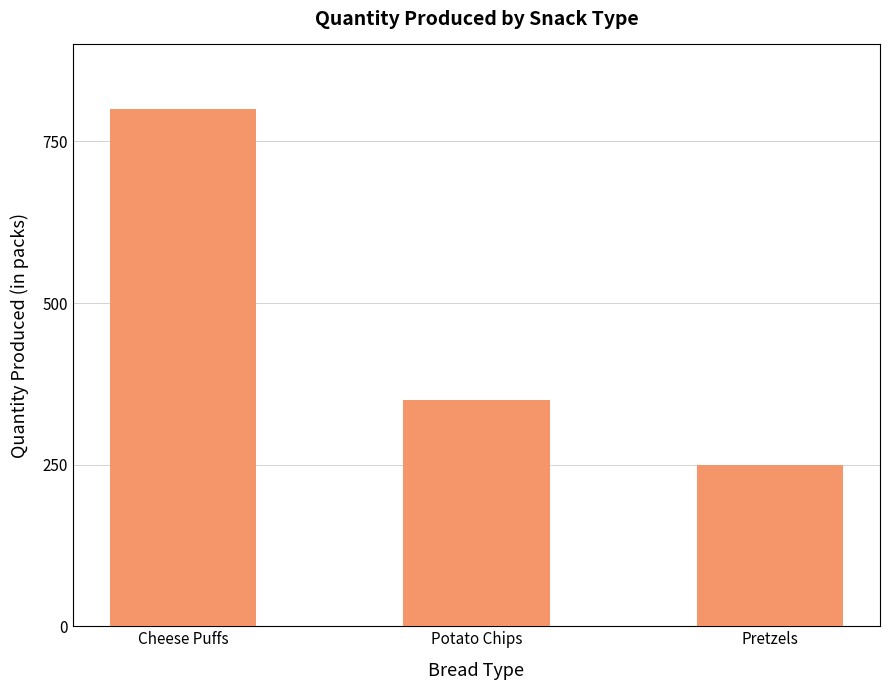

Reading right to left, list all the values displayed in this chart.

Pretzels=250	Potato Chips=350	Cheese Puffs=800